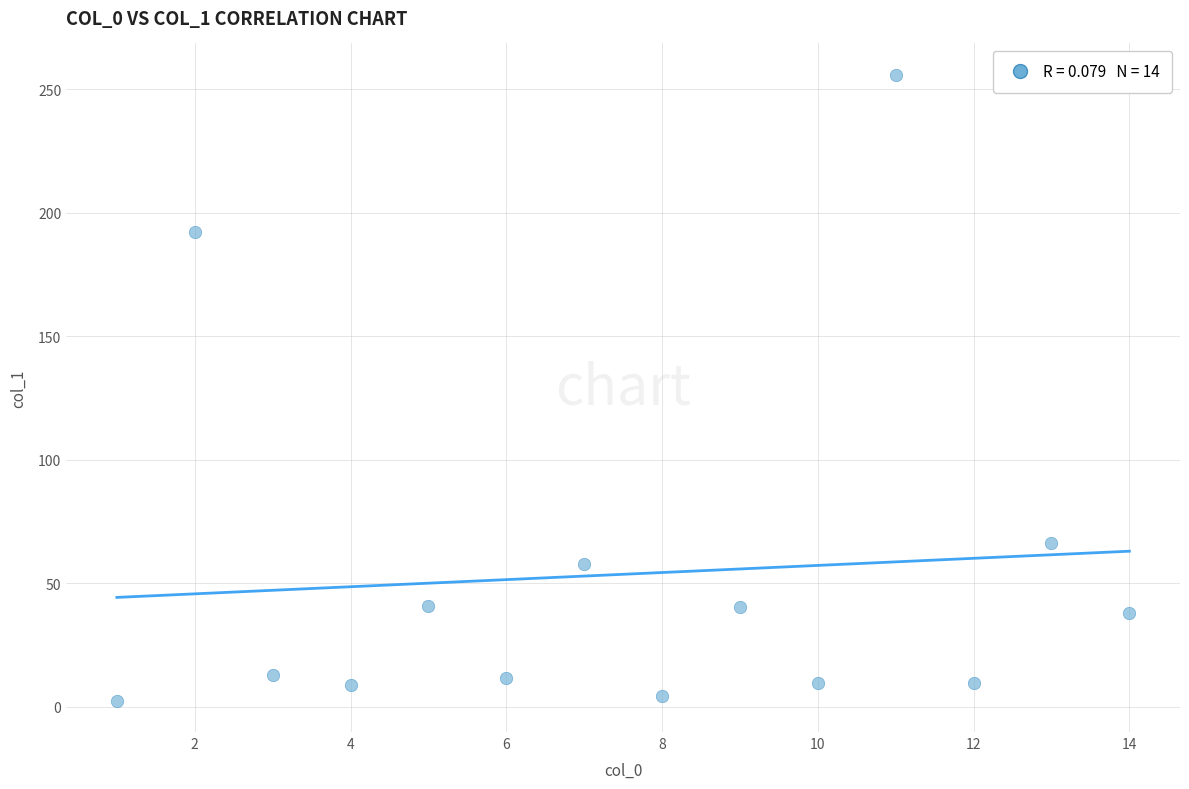

What is the range of Y values (max minus min)?

253.4